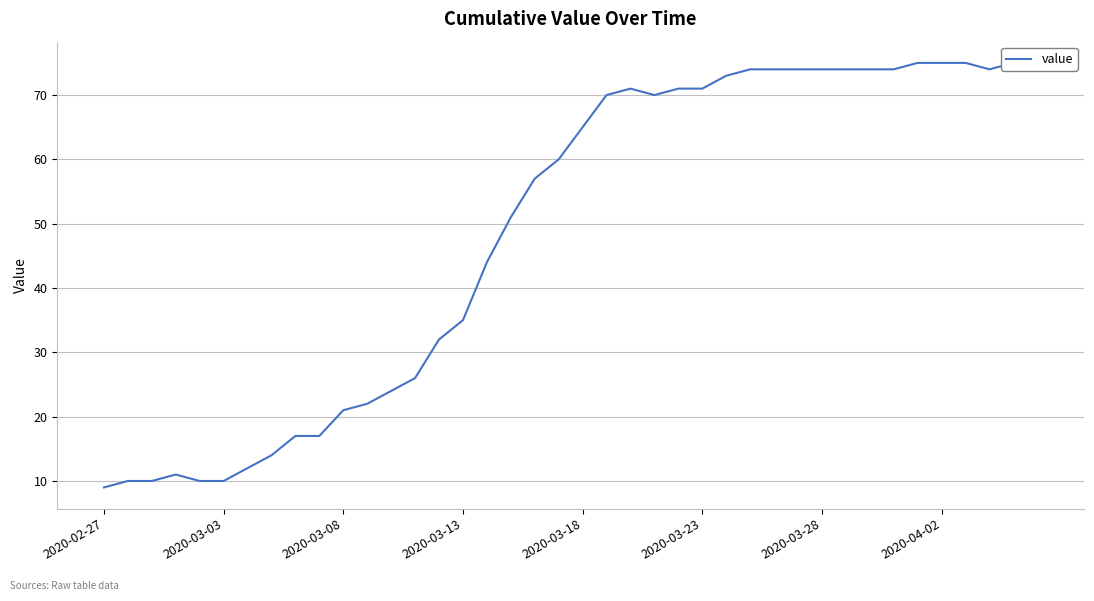

Which has a higher value, 24 or 25?

24